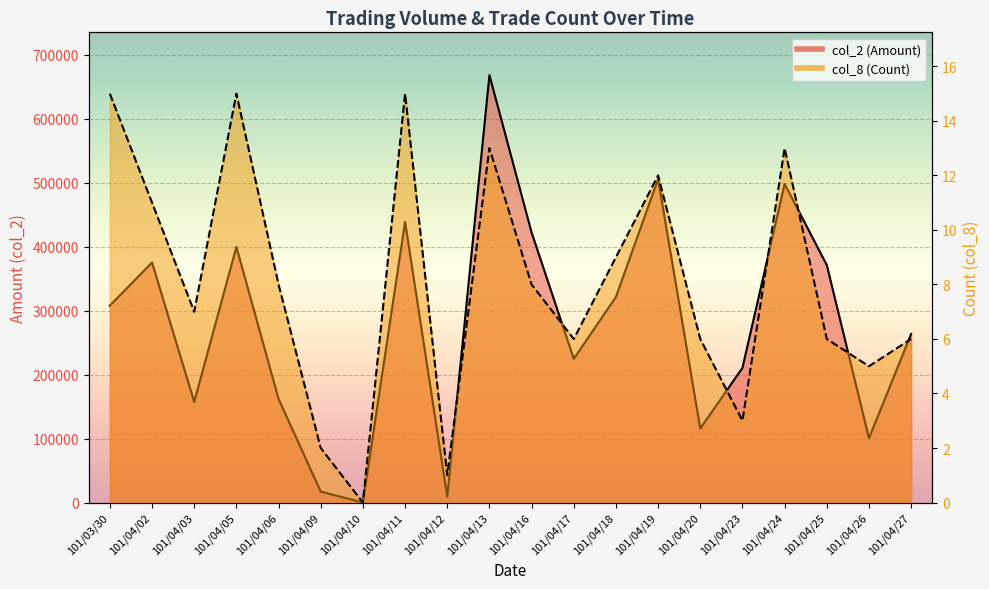

Rank the series by their maximum value, from lowest to highest.

col_8, col_2